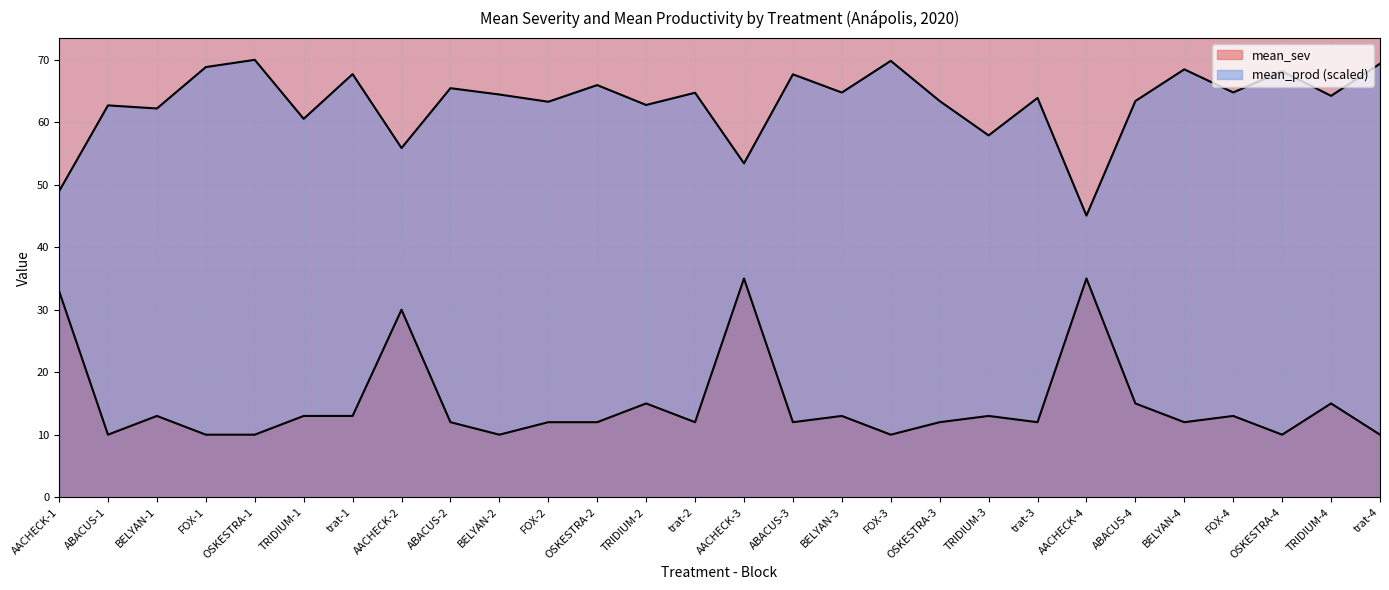

What is the smallest value displayed?

10.0